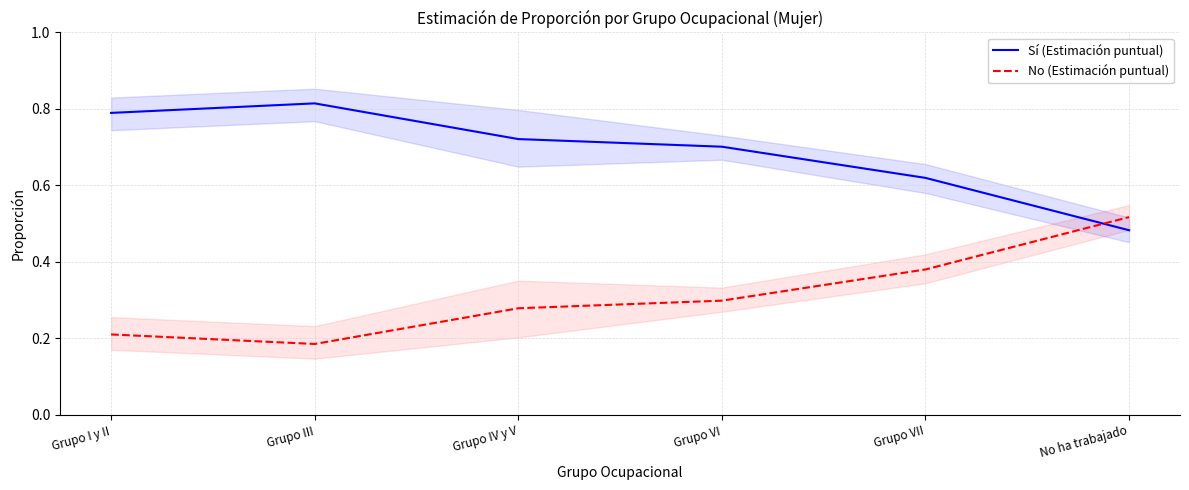

What is the difference between the maximum and second lowest values in the No (Estimación puntual) series?

0.3